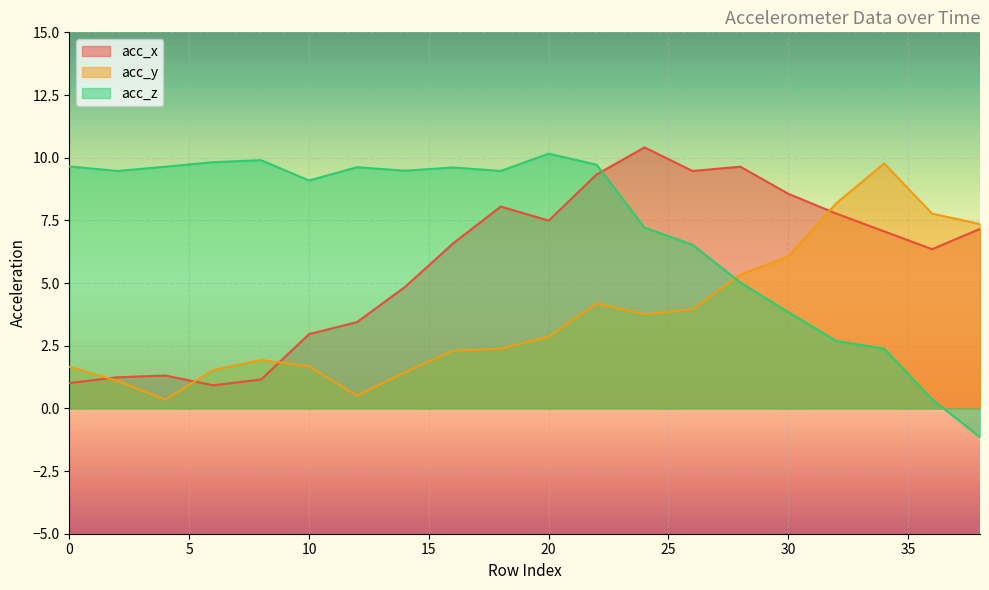

At which category does acc_y reach its first local valley?

4